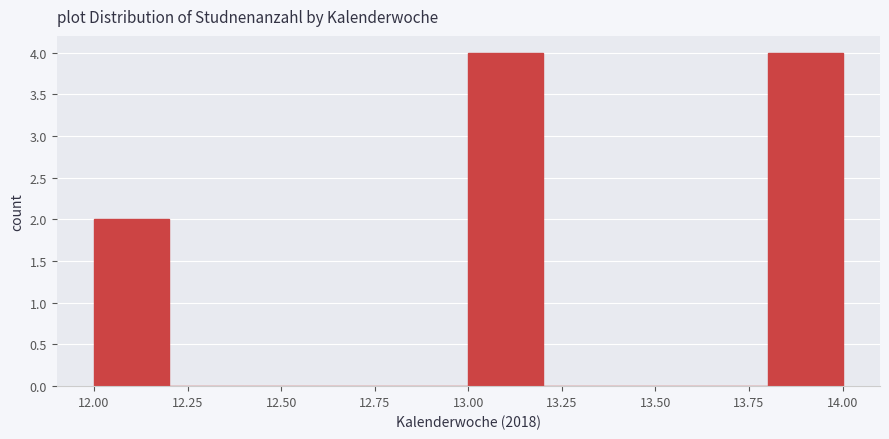

Reading left to right, transcribe this chart: for each bar, give the range it covers on the x-axis and its height. The values are not printed on the chart, so give them approximately, as read against the axis.

12.0 to 12.2: 2
12.2 to 12.4: 0
12.4 to 12.6: 0
12.6 to 12.8: 0
12.8 to 13.0: 0
13.0 to 13.2: 4
13.2 to 13.4: 0
13.4 to 13.6: 0
13.6 to 13.8: 0
13.8 to 14.0: 4